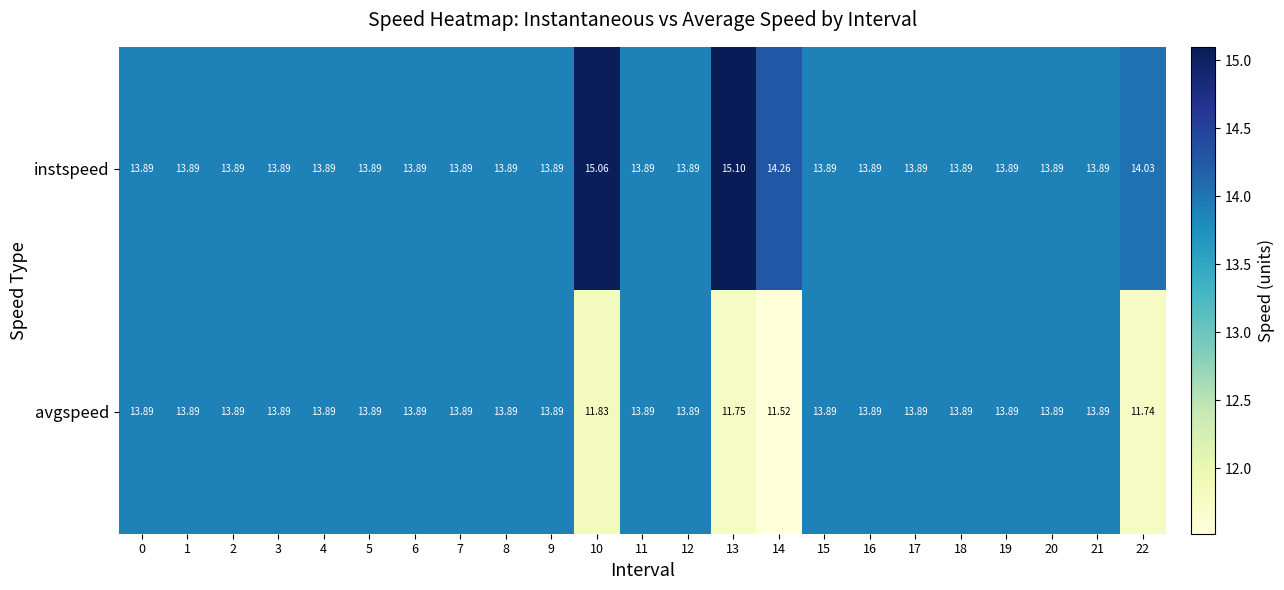

Between 14 and 19, which series saw the biggest shift?

avgspeed